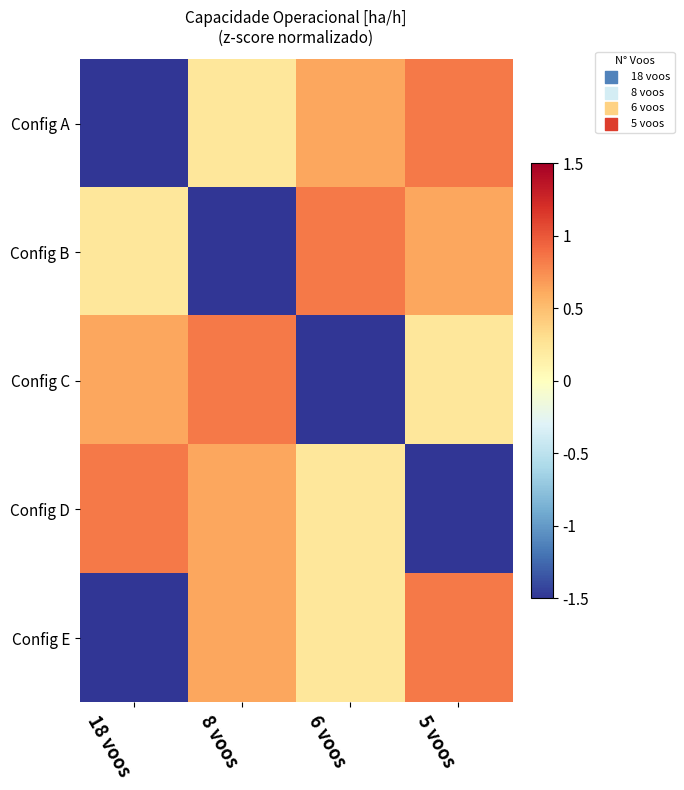

Reading left to right, extract all data points from this chart.

Config A: 18 voos=-1.7	8 voos=0.2	6 voos=0.6	5 voos=0.8
Config B: 18 voos=0.2	8 voos=-1.7	6 voos=0.8	5 voos=0.6
Config C: 18 voos=0.6	8 voos=0.8	6 voos=-1.7	5 voos=0.2
Config D: 18 voos=0.8	8 voos=0.6	6 voos=0.2	5 voos=-1.7
Config E: 18 voos=-1.7	8 voos=0.6	6 voos=0.2	5 voos=0.8